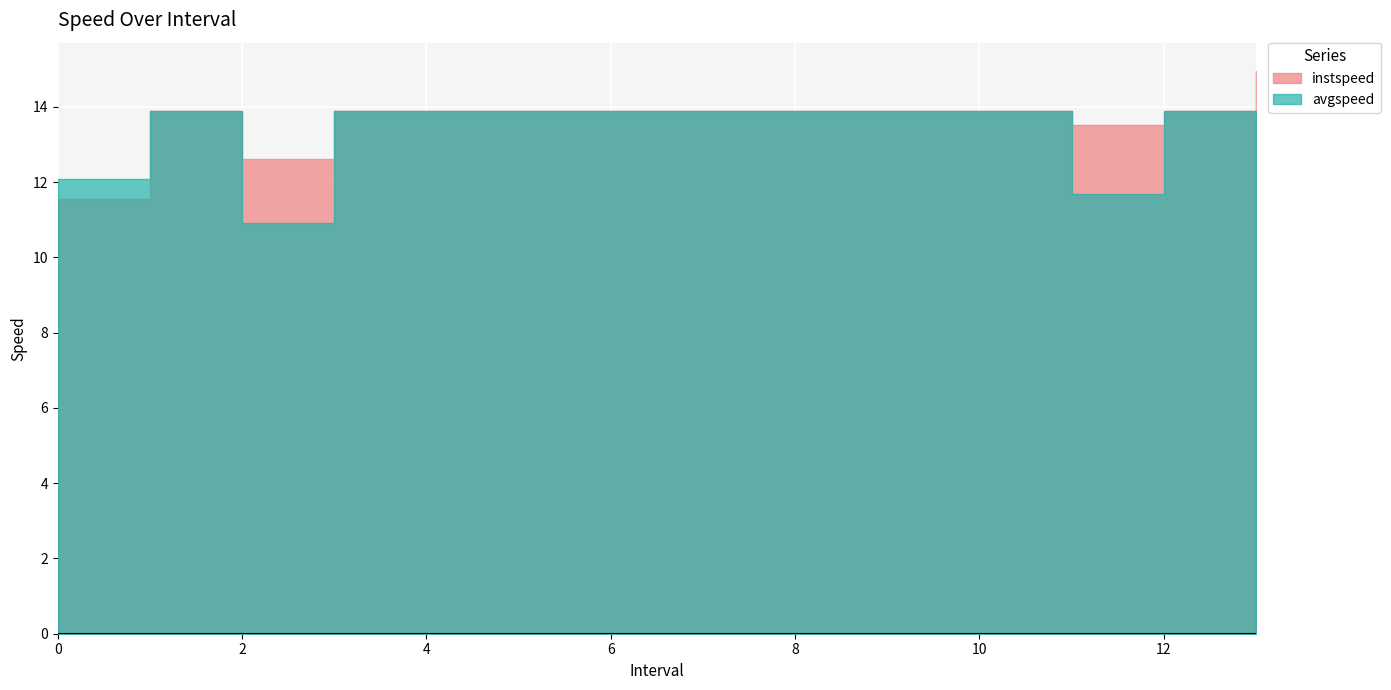

What is the highest value of the instspeed series?

15.0